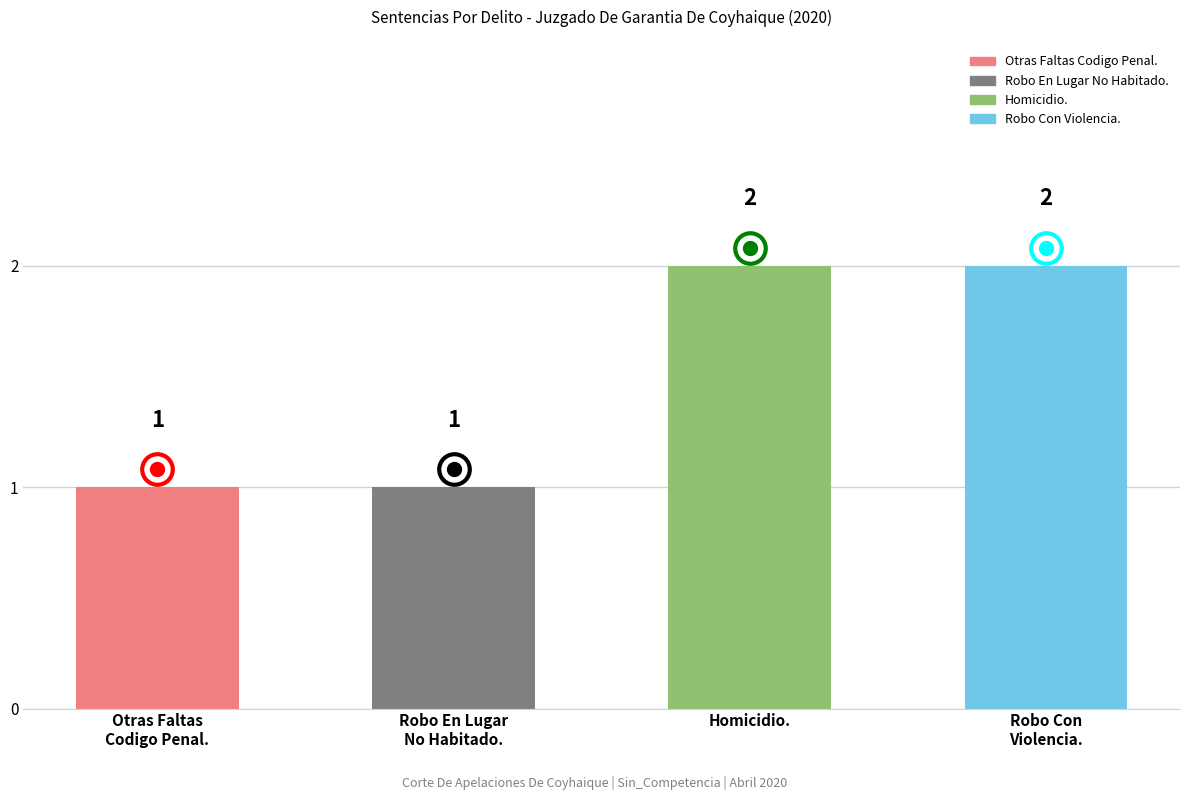

What is the value of the 3rd bar from the left?

2